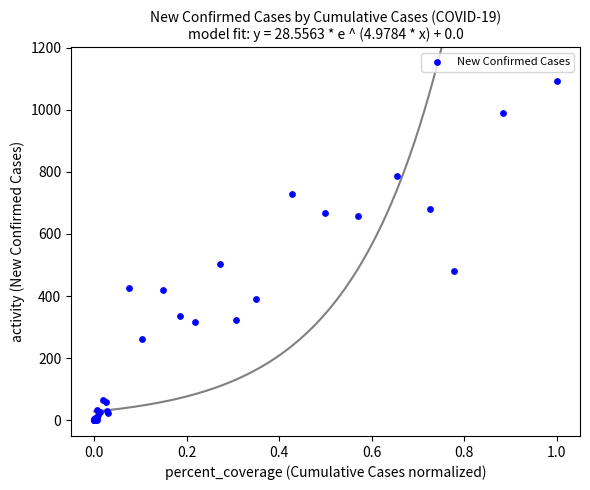

What Y value in the scatter plot is closest to 546?

504